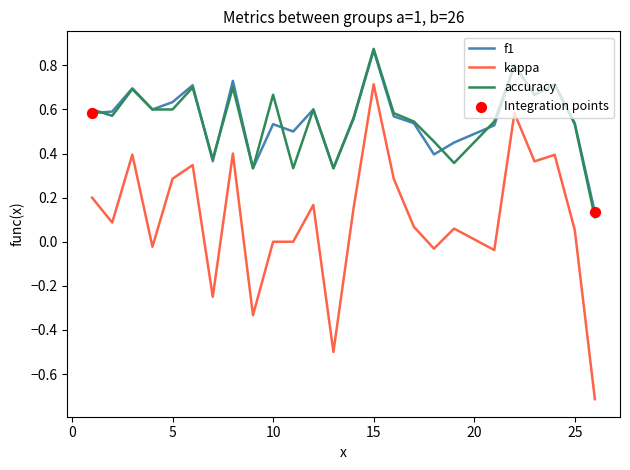

True or false: kappa and f1 cross at least once.

False